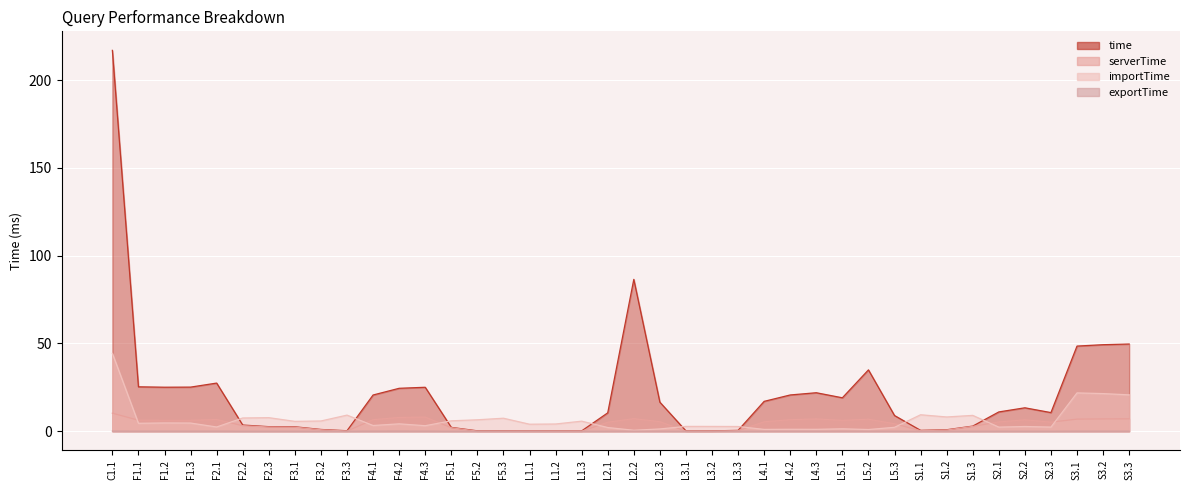

Which series has the largest range (max minus min)?

time